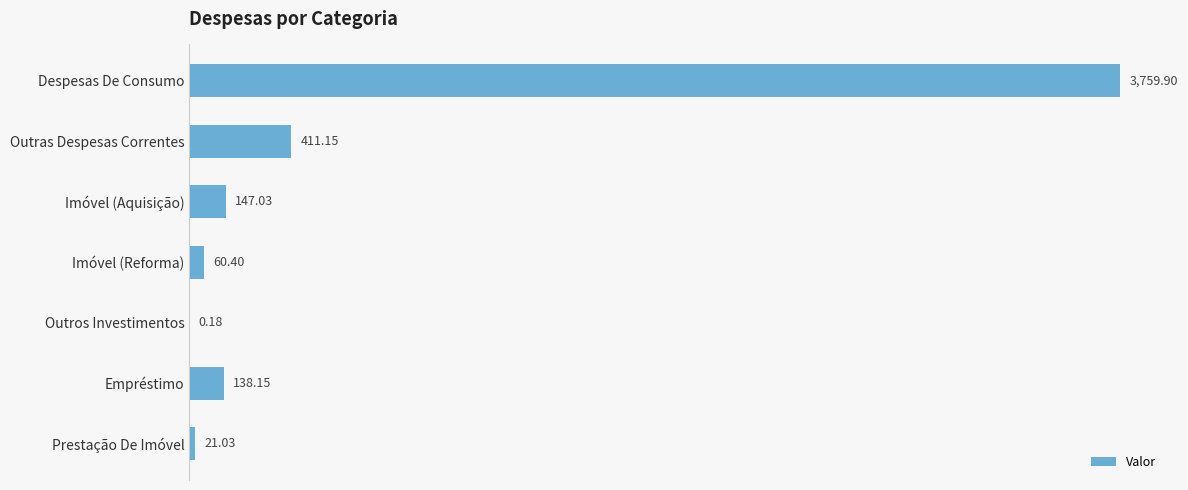

Are the bars grouped side by side (vs. stacked)?

No